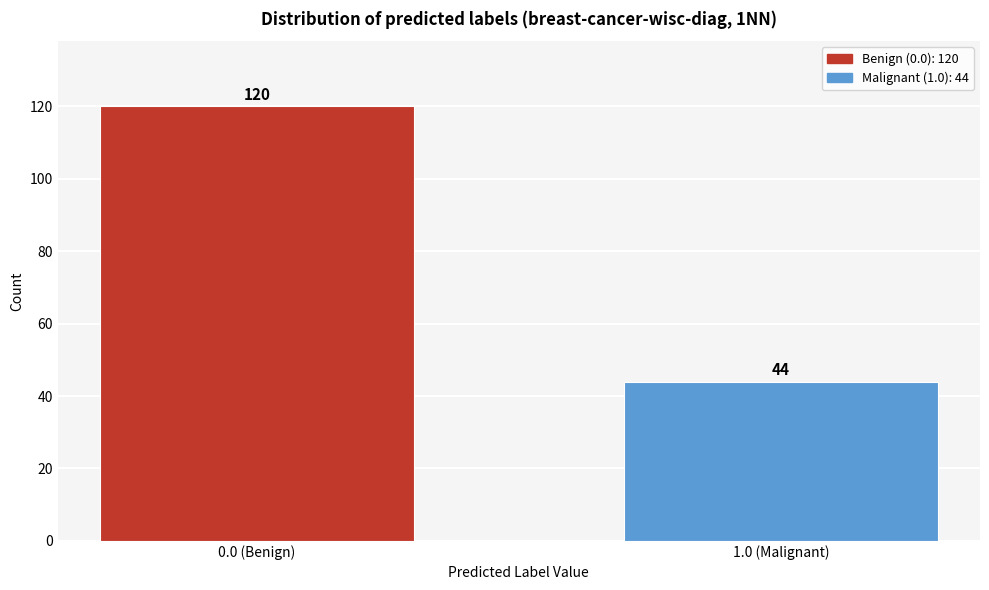

Reading right to left, list all the values displayed in this chart.

44	120